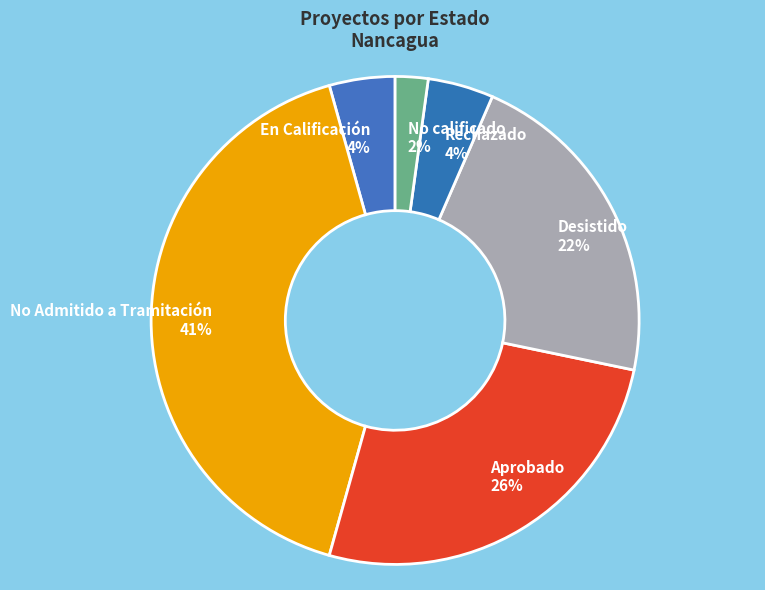

Combined, do Aprobado 26% and En Calificación 4% account for over 50%?

No